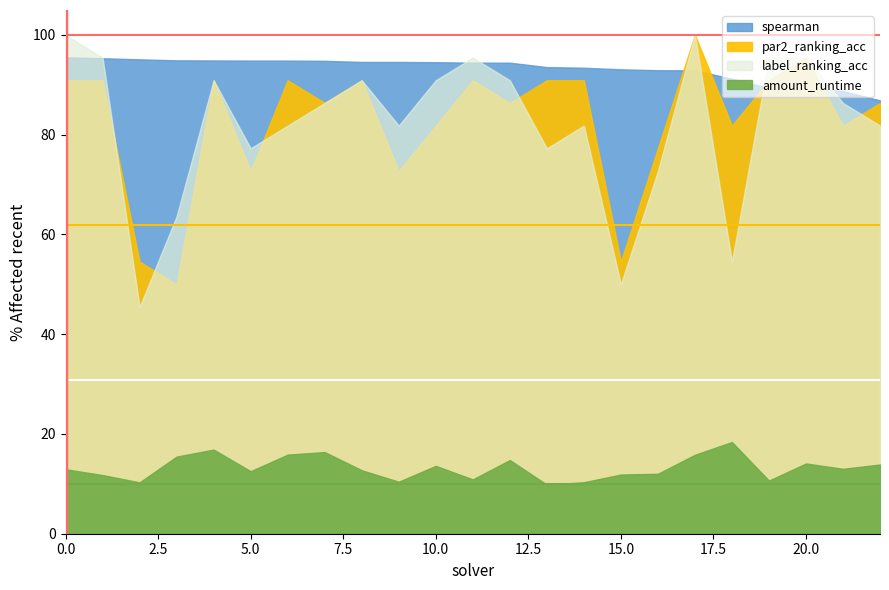

How many lines are shown in the chart?

4